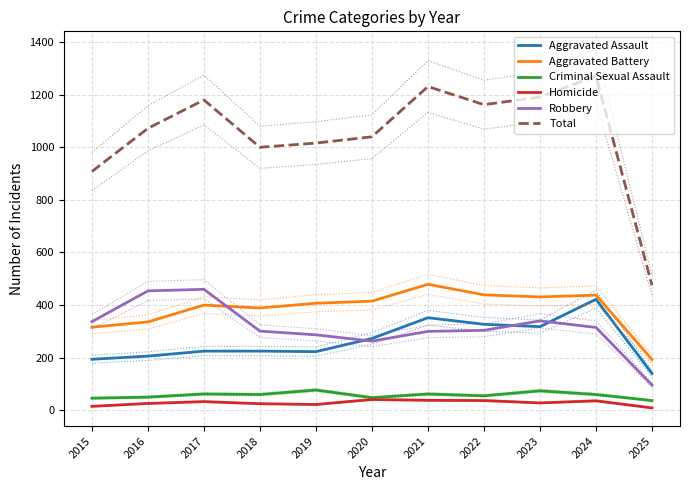

Reading left to right, transcribe all the data shown in this chart.

Aggravated Assault: 2015=194	2016=206	2017=225	2018=225	2019=223	2020=273	2021=352	2022=327	2023=318	2024=422	2025=140
Aggravated Battery: 2015=316	2016=336	2017=400	2018=389	2019=407	2020=415	2021=479	2022=439	2023=431	2024=438	2025=193
Criminal Sexual Assault: 2015=46	2016=50	2017=62	2018=60	2019=77	2020=48	2021=62	2022=55	2023=74	2024=60	2025=37
Homicide: 2015=15	2016=26	2017=33	2018=25	2019=22	2020=41	2021=38	2022=37	2023=28	2024=36	2025=9
Robbery: 2015=337	2016=454	2017=460	2018=301	2019=287	2020=263	2021=300	2022=304	2023=340	2024=315	2025=96
Total: 2015=908	2016=1072	2017=1180	2018=1000	2019=1016	2020=1040	2021=1231	2022=1162	2023=1191	2024=1271	2025=475